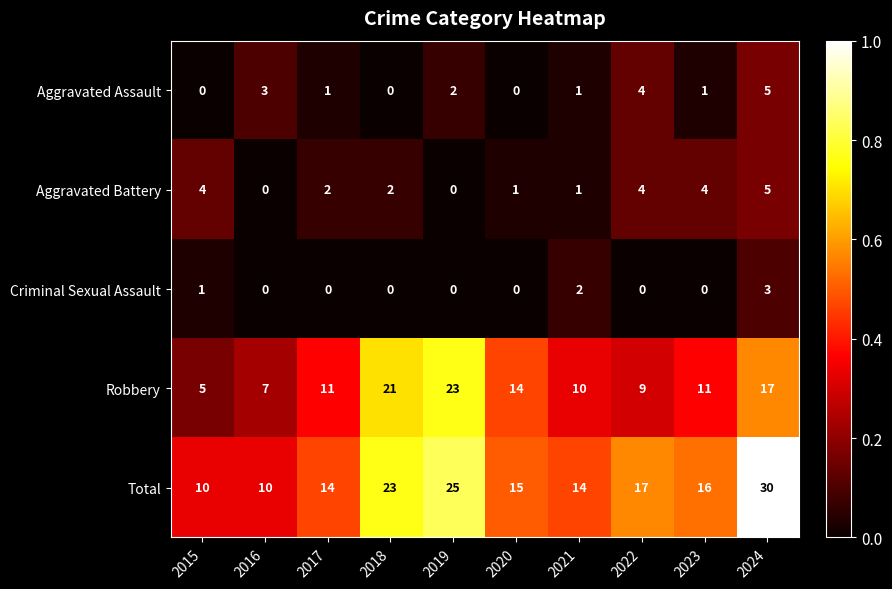

Where does the Total series first go above 16?

2018